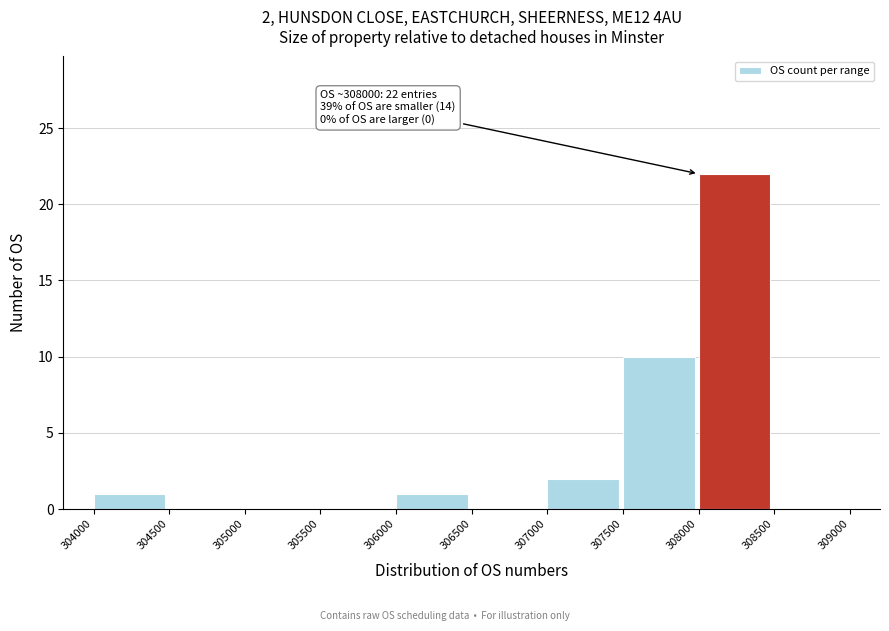

Over which range of the x-axis is the bar tallest?

308000 to 308500